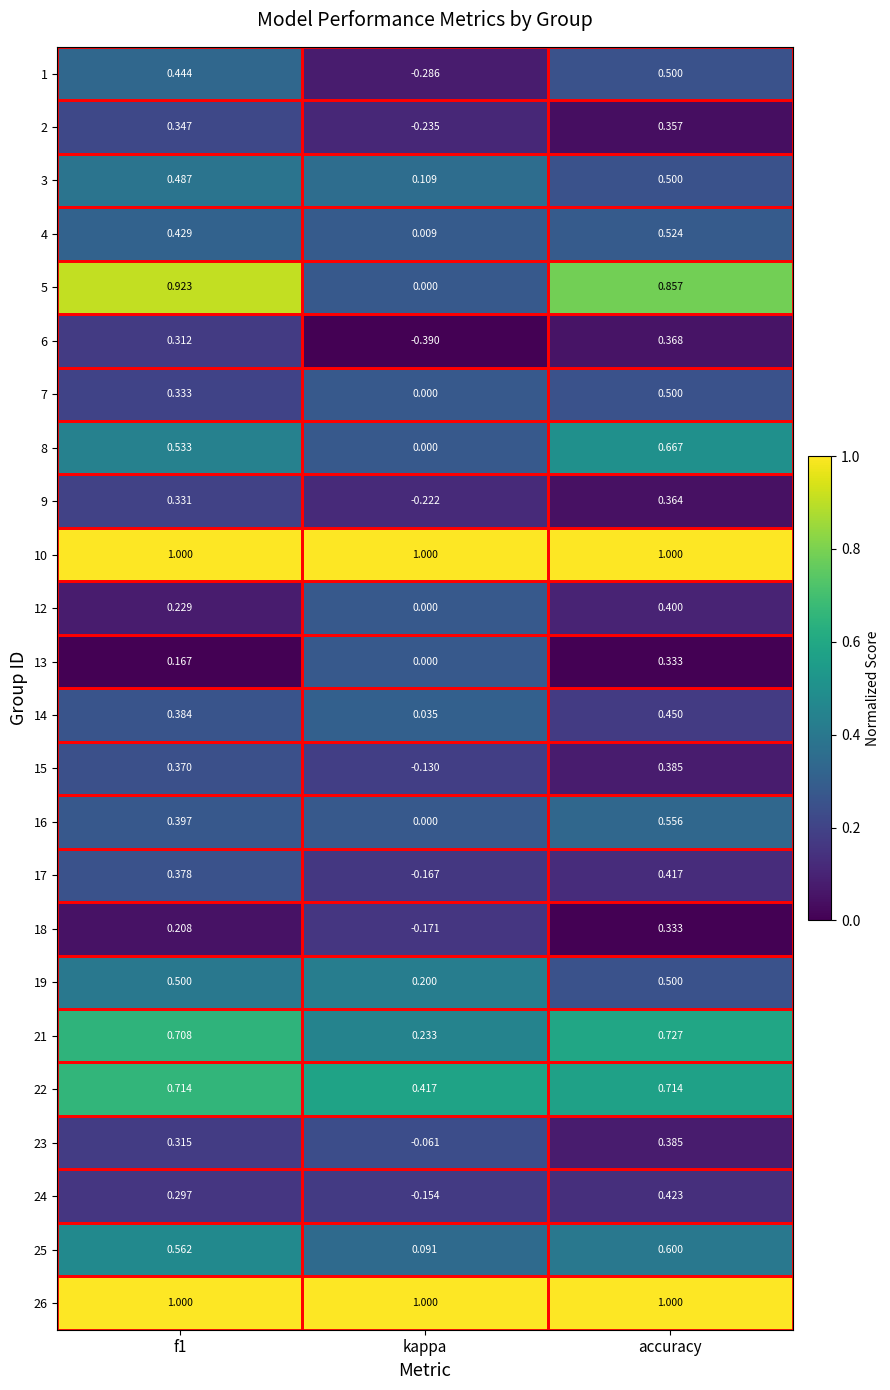

At which category is the sum across all series the highest?

accuracy